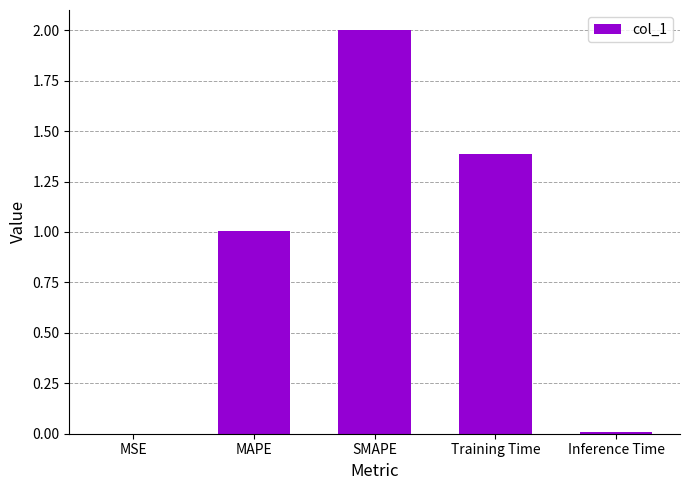

The value at MSE is 0.0. True or false?

True